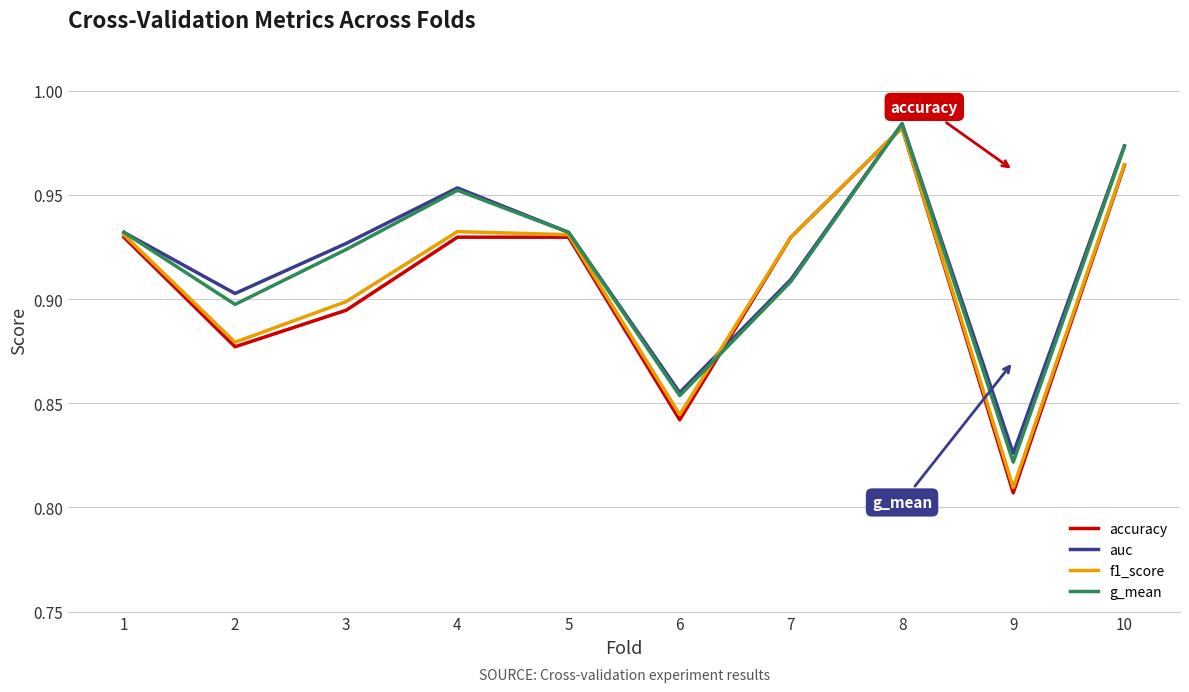

In g_mean, how many points are lower than both neighbors (excluding endpoints)?

3